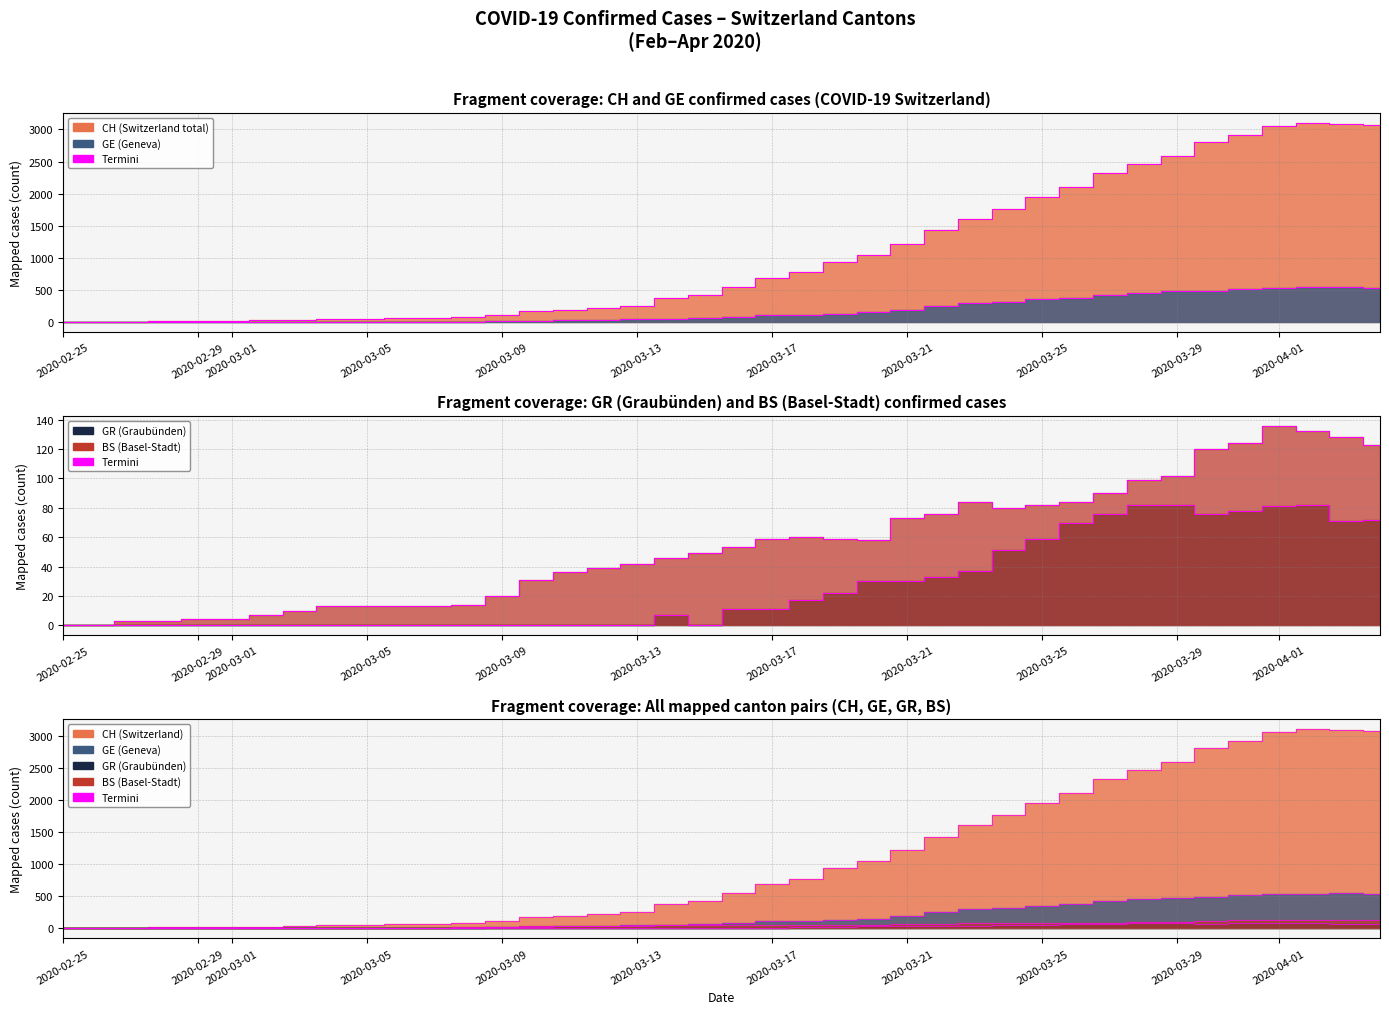

What is the total value across all series at 2020-03-05?

21